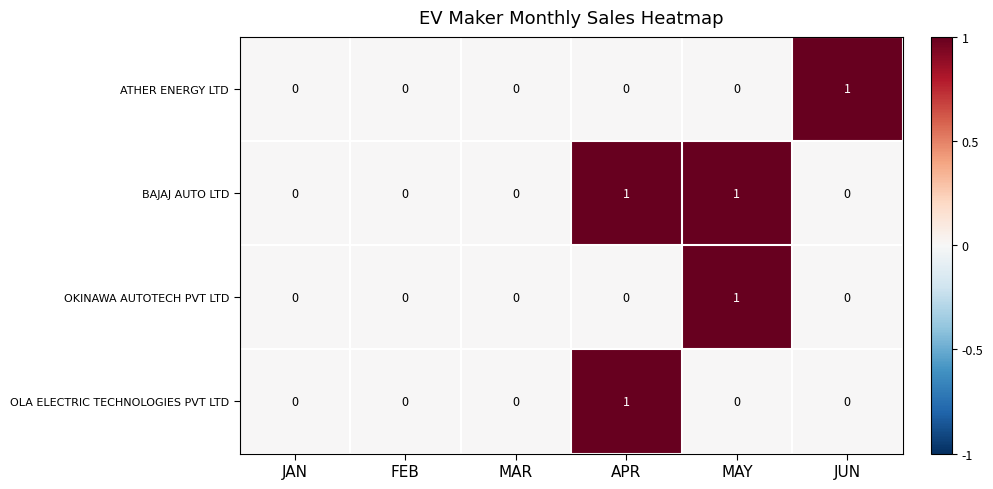

True or false: OKINAWA AUTOTECH PVT LTD has a value of 0 at MAR.

True